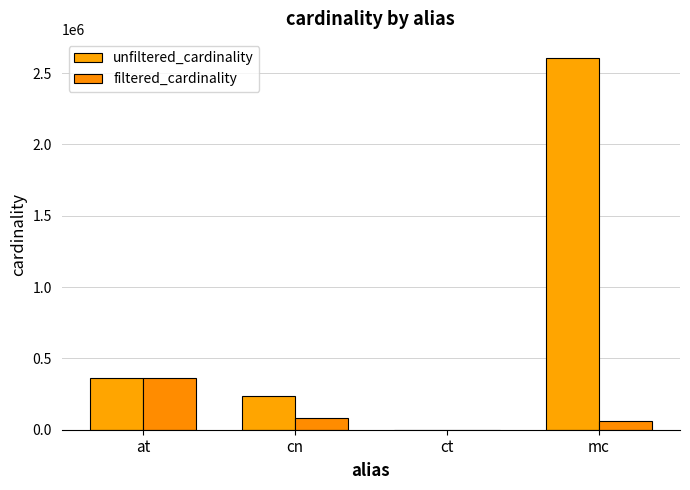

What is the lowest value of the filtered_cardinality series?

4